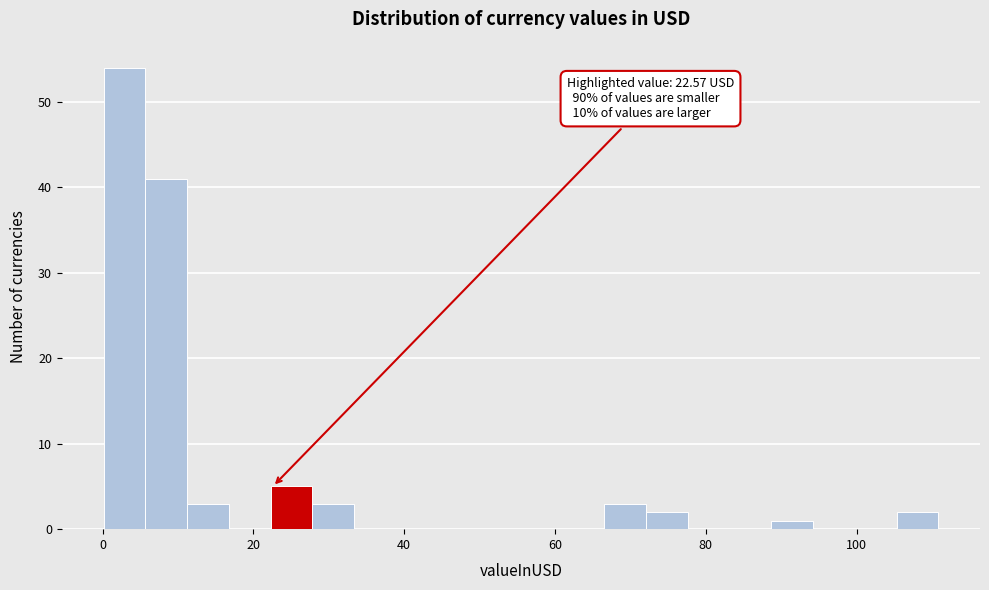

Around what value on the x-axis is the tallest bar? Give the approximate position of its centre, as read against the axis.

2